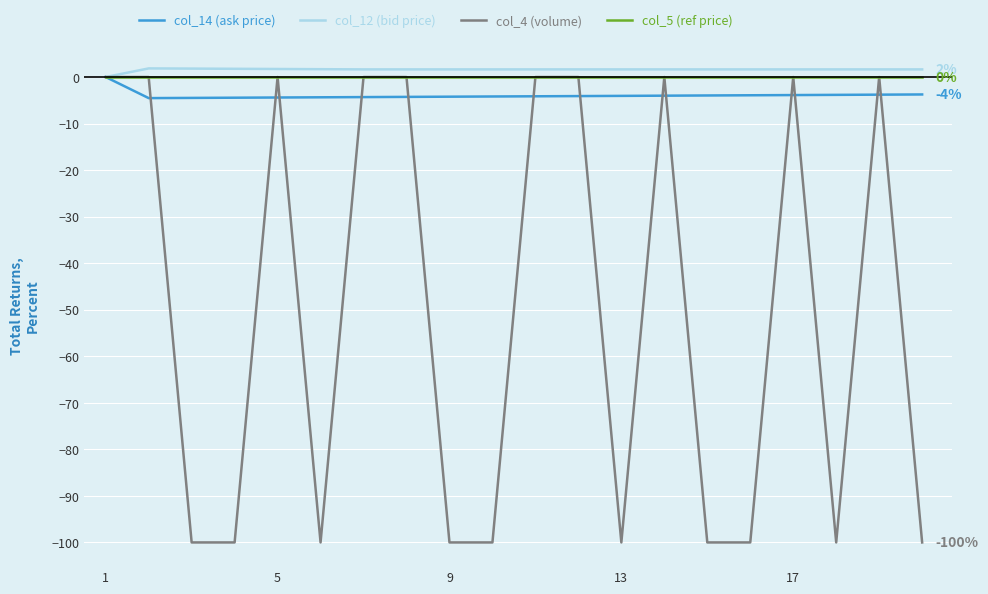

How many lines are shown in the chart?

4